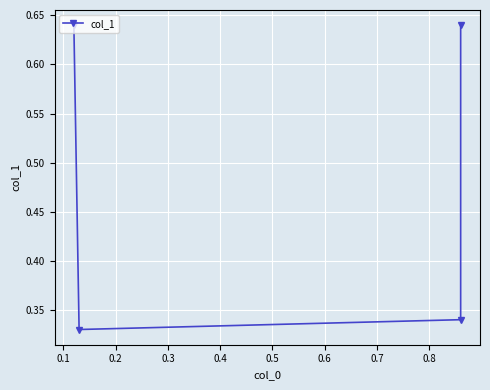

What is the change in value from 0.1 to 0.3?

+0.3